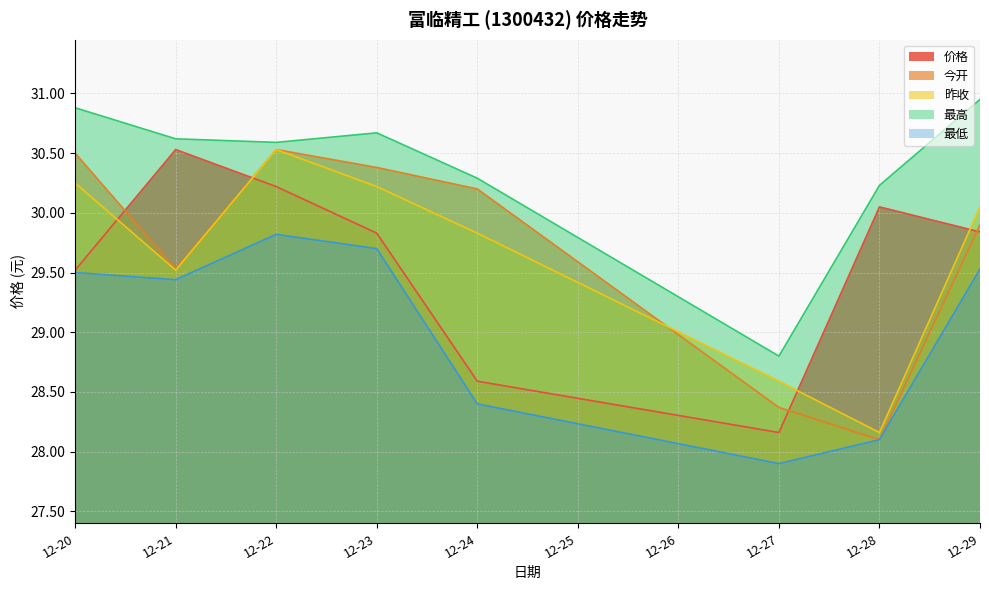

How many lines are shown in the chart?

5